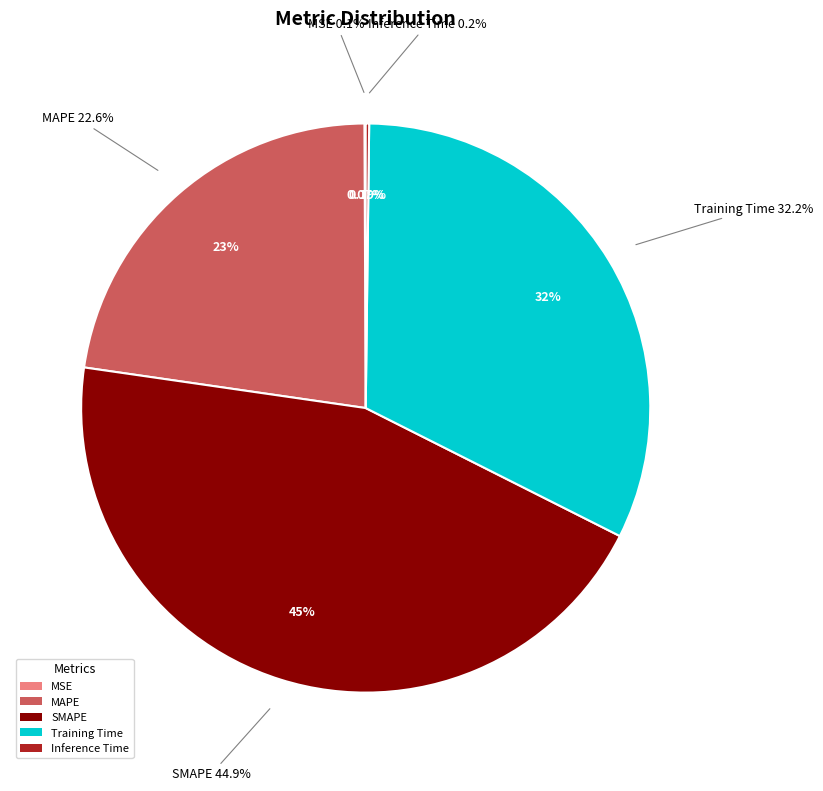

Does MAPE represent more than half of the total?

No